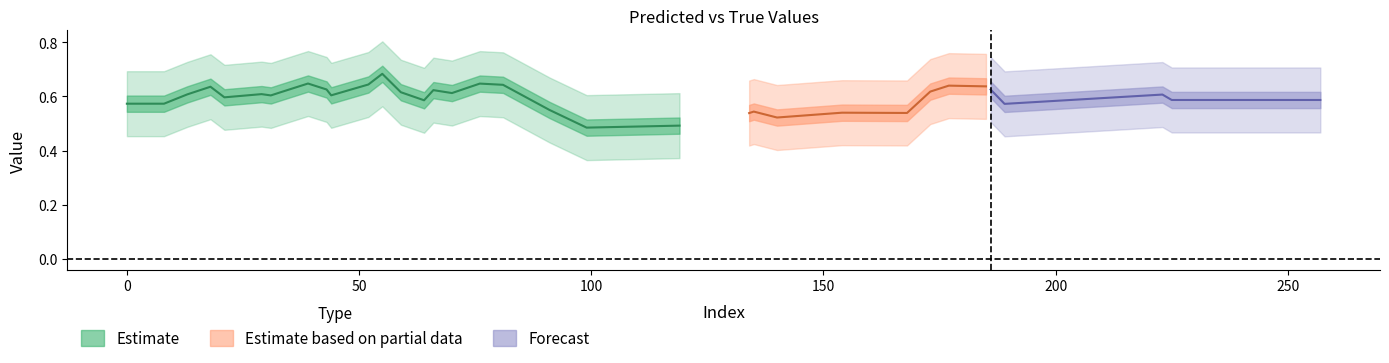

True or false: y_true has more than 1 interior local peaks.

True